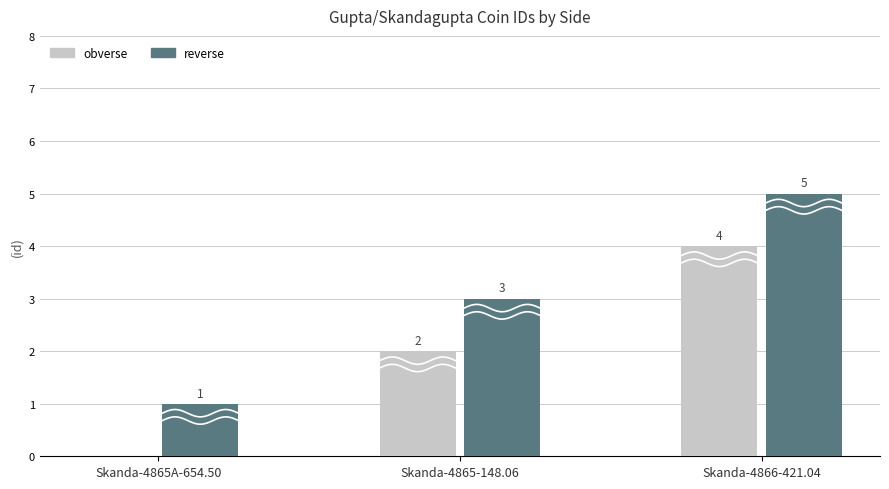

What is the lowest value of the reverse series?

1